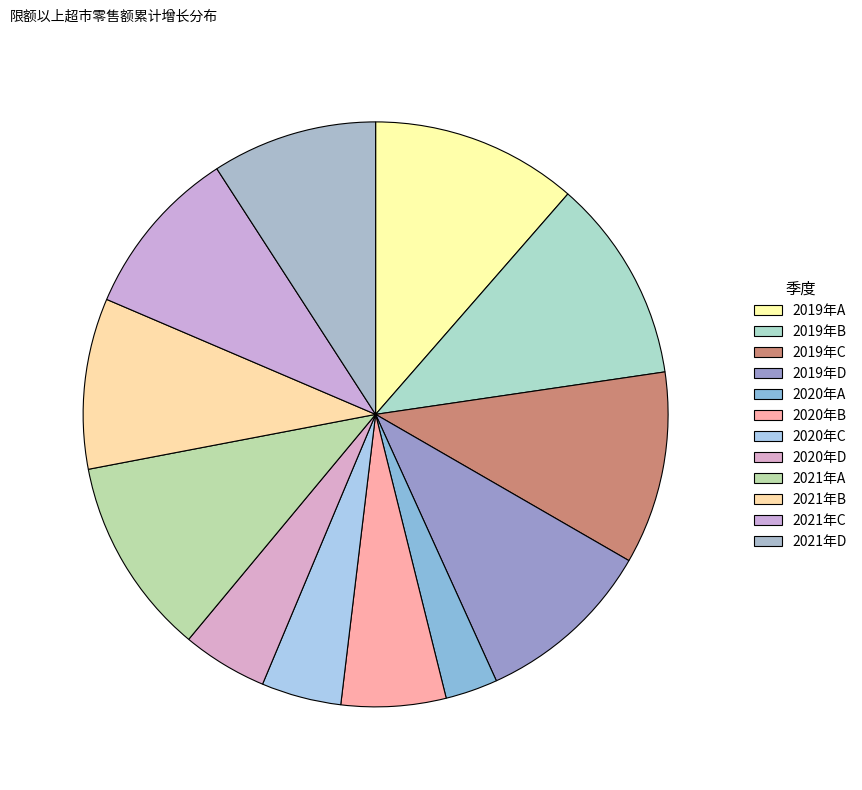

To the nearest percent, what percentage of the pie is 2021年D?

9%